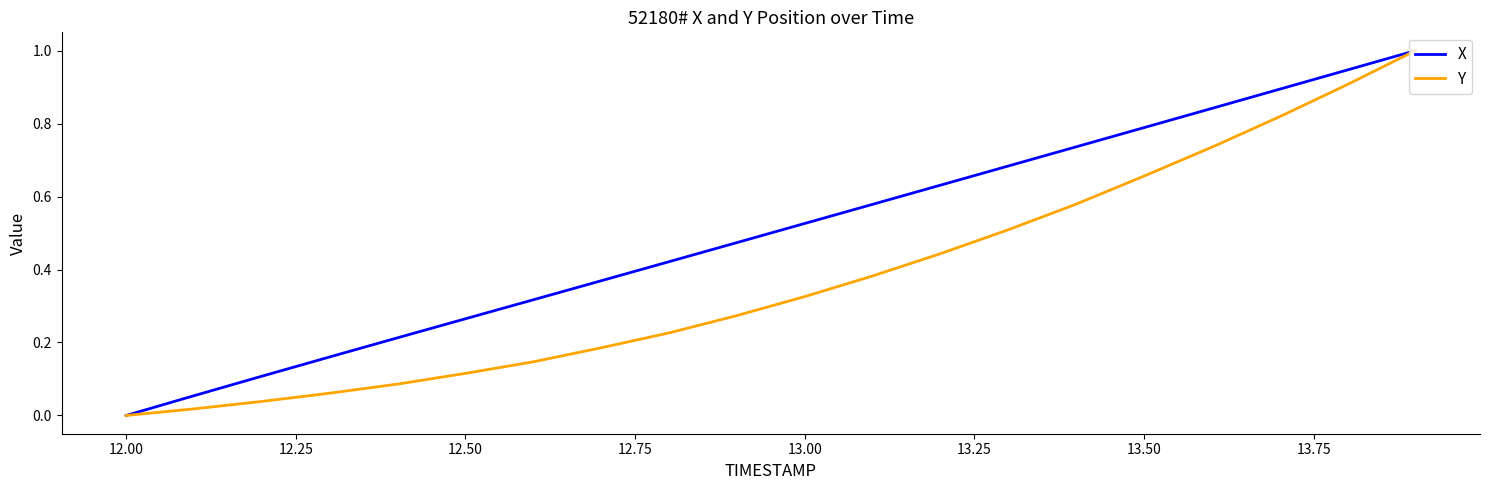

Does the chart have visible grid lines?

No